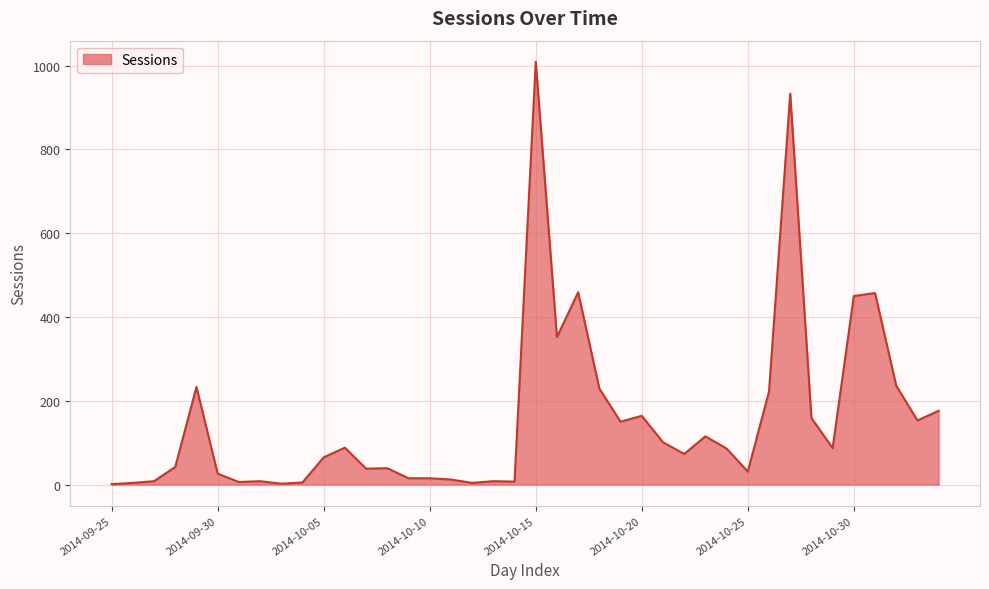

Does the chart display data point markers on the line(s)?

No